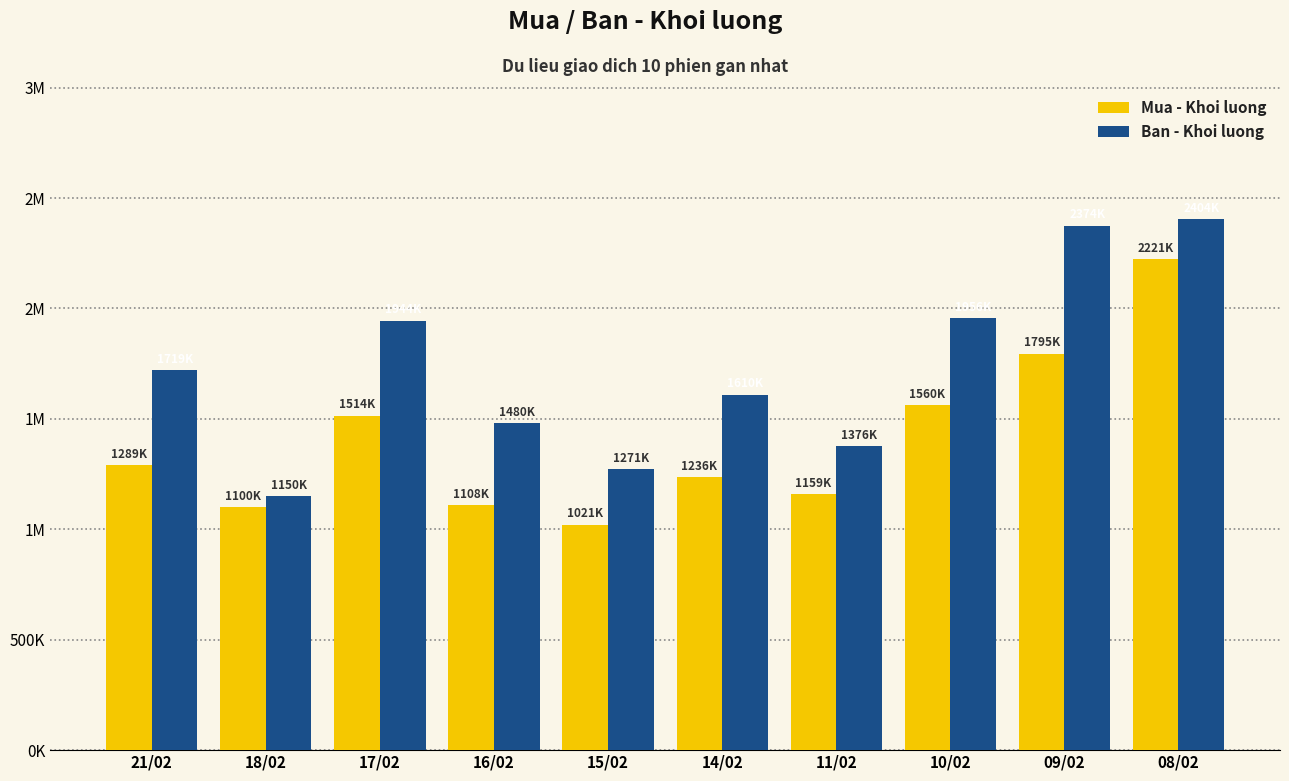

What are all the series names shown in the legend?

Mua - Khoi luong, Ban - Khoi luong